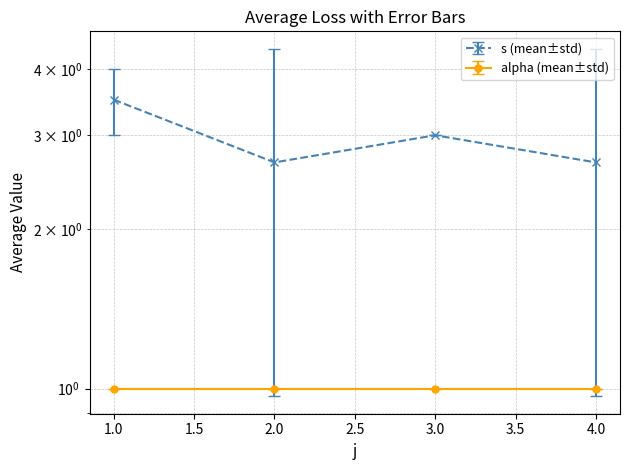

What is the average value?

2.0